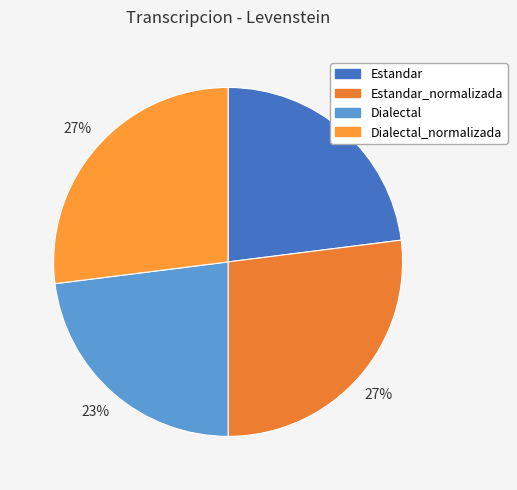

How many slices are in this pie chart?

4